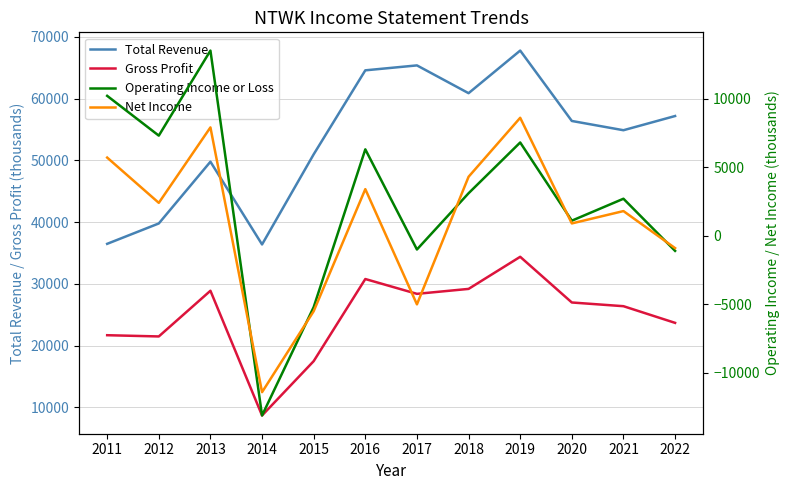

The value of Gross Profit at 2016 is 30800. True or false?

True